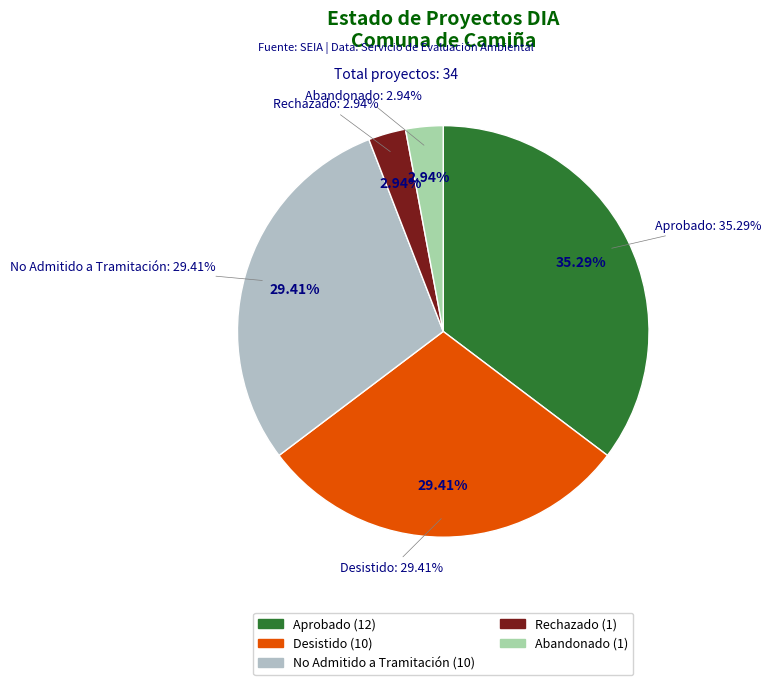

How much of the chart is everything except Abandonado?

97.1%